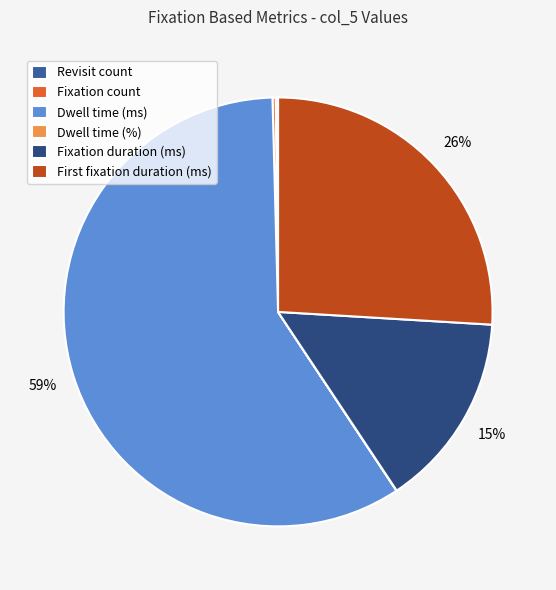

What is the largest slice in the pie chart?

Dwell time (ms)